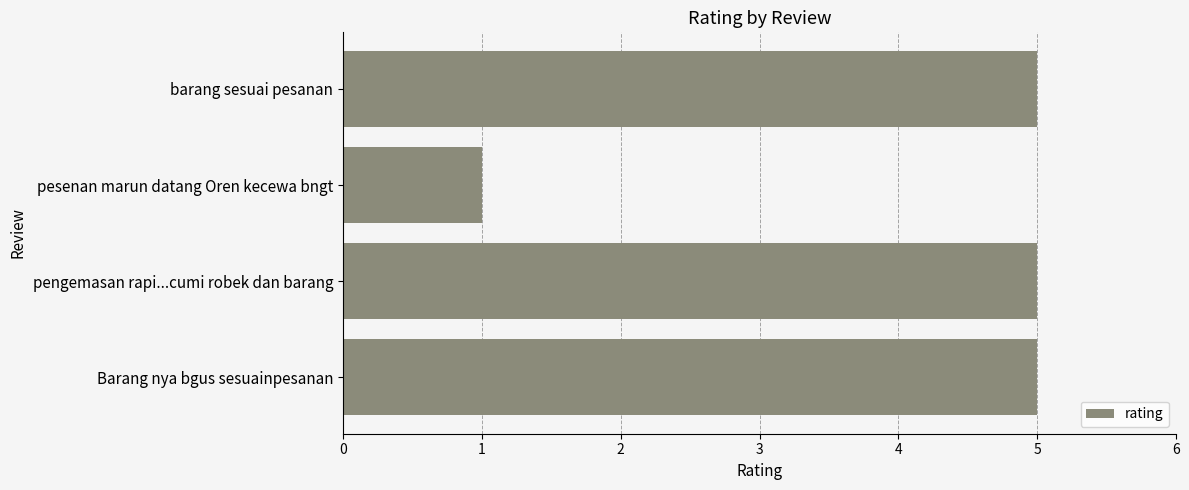

What is the average value?

4